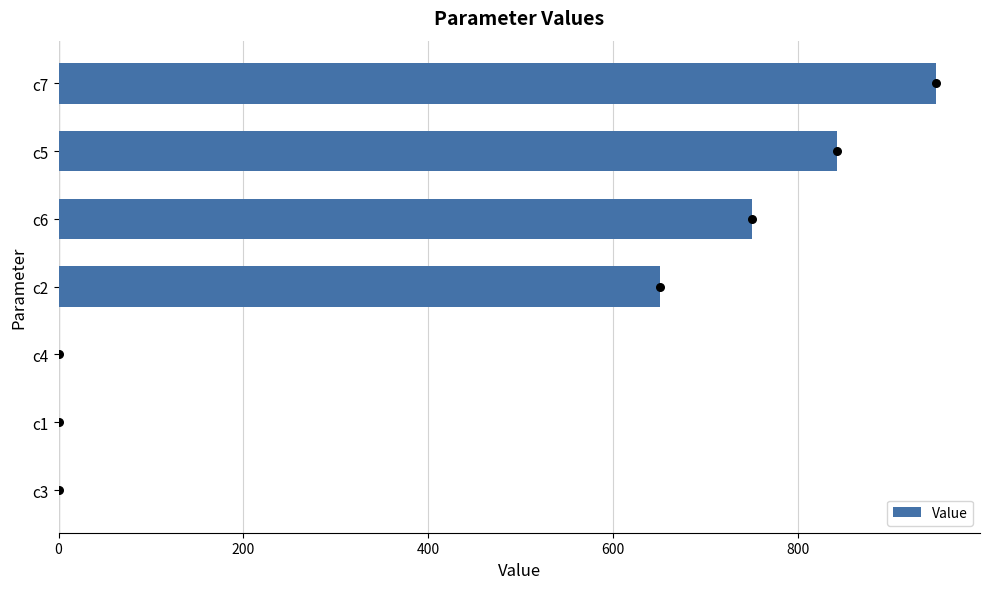

What is the highest value of the Value series?

949.5